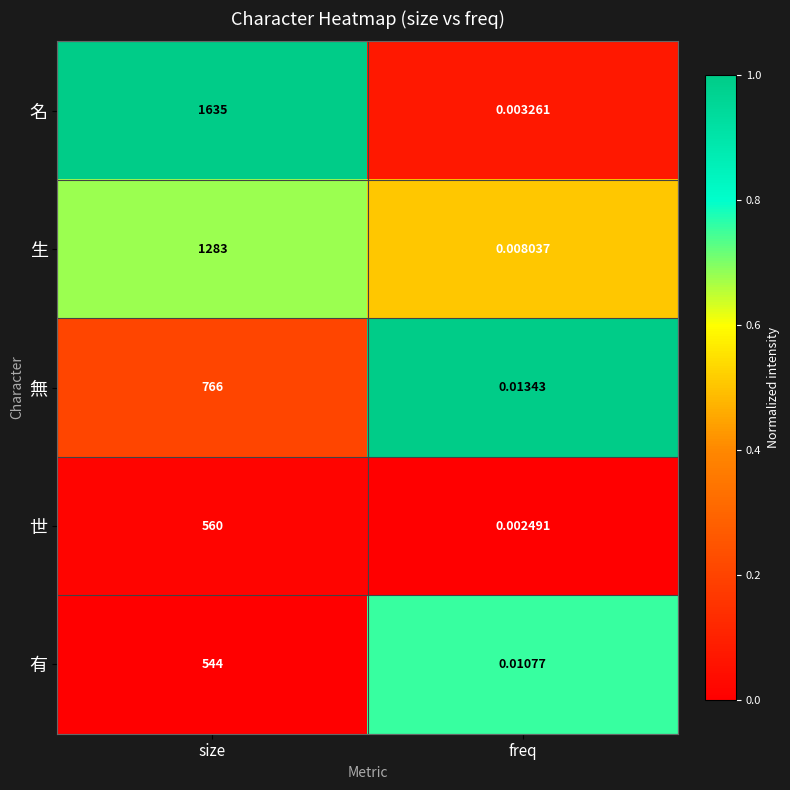

At which label is 生 closest to 641?

freq